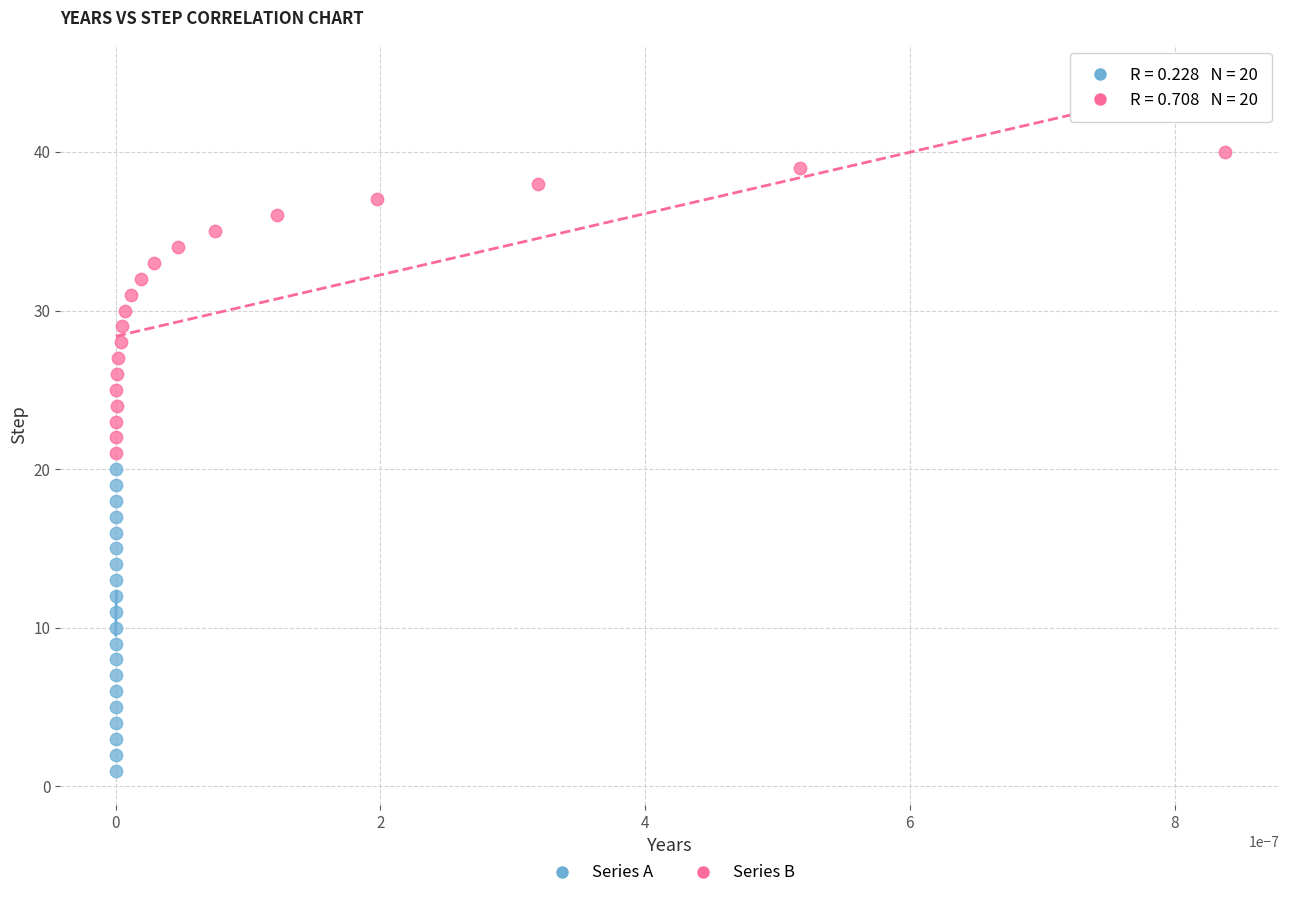

Which series reaches the maximum Y coordinate?

Series B